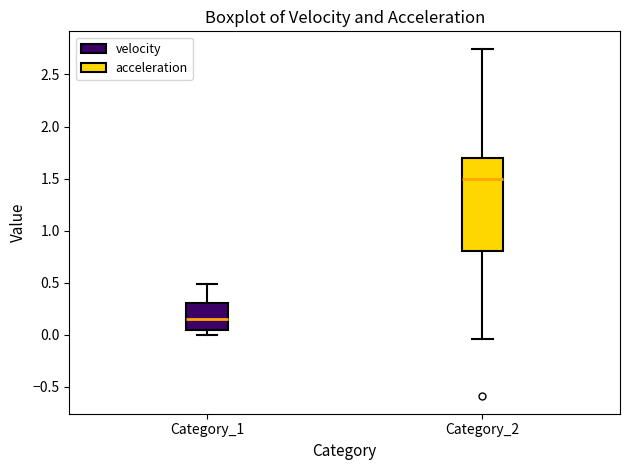

Where does the median line of the box for Category_1 sit on the y-axis? The values are not printed on the chart, so give them approximately, as read against the axis.

0.15